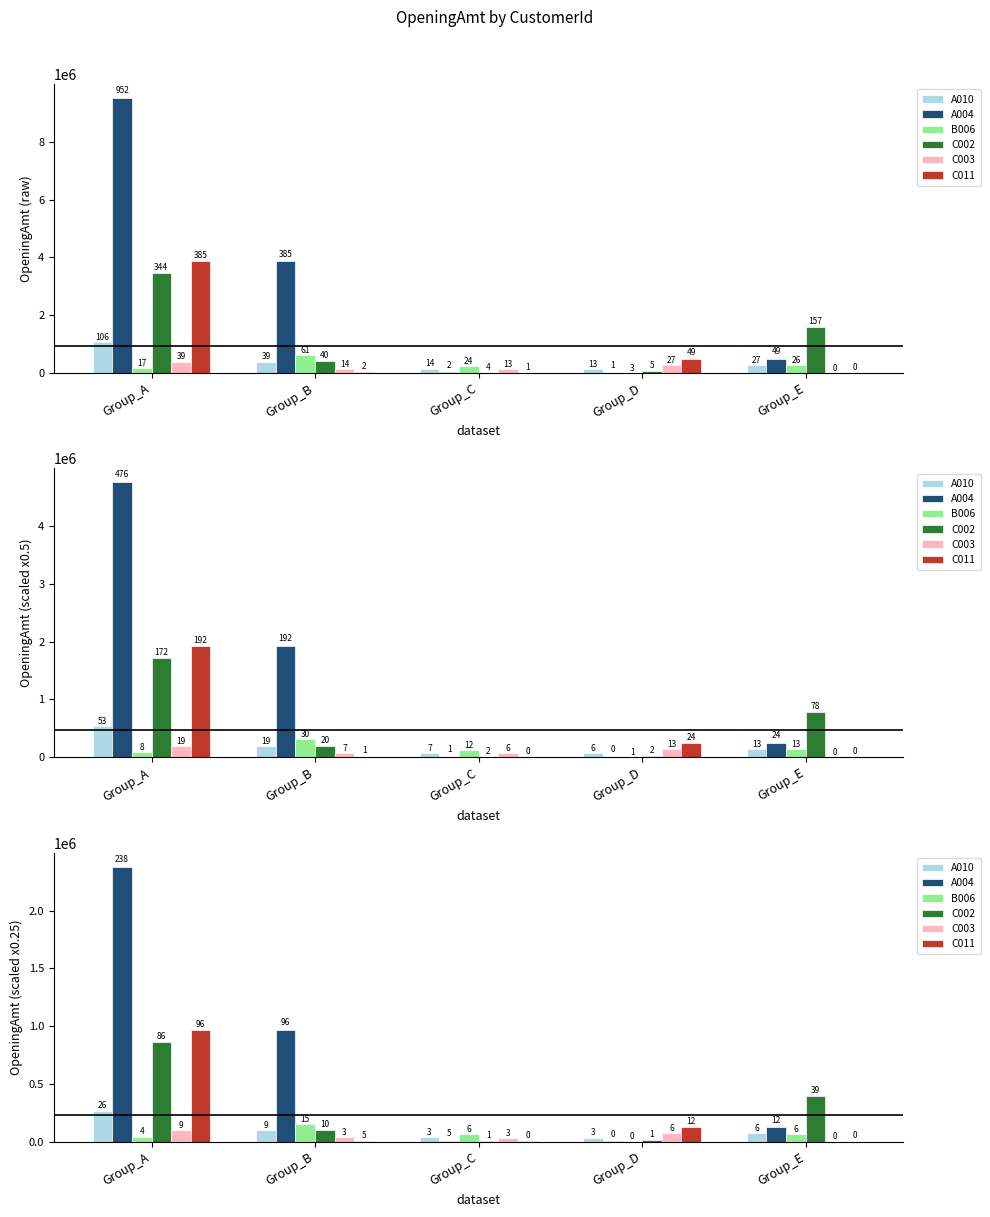

Does the chart contain stacked bars?

No